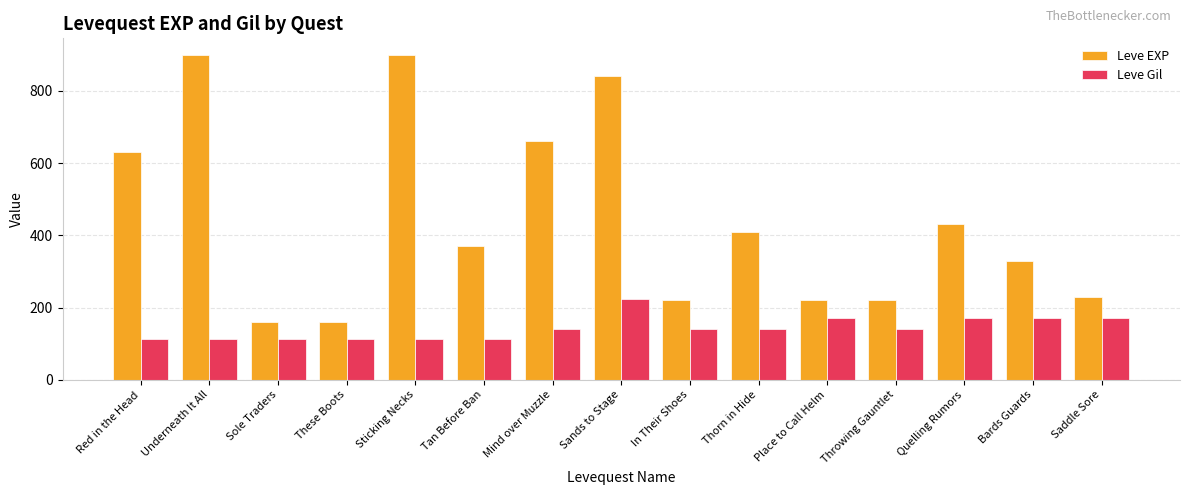

What is the highest value of the Leve EXP series?

900